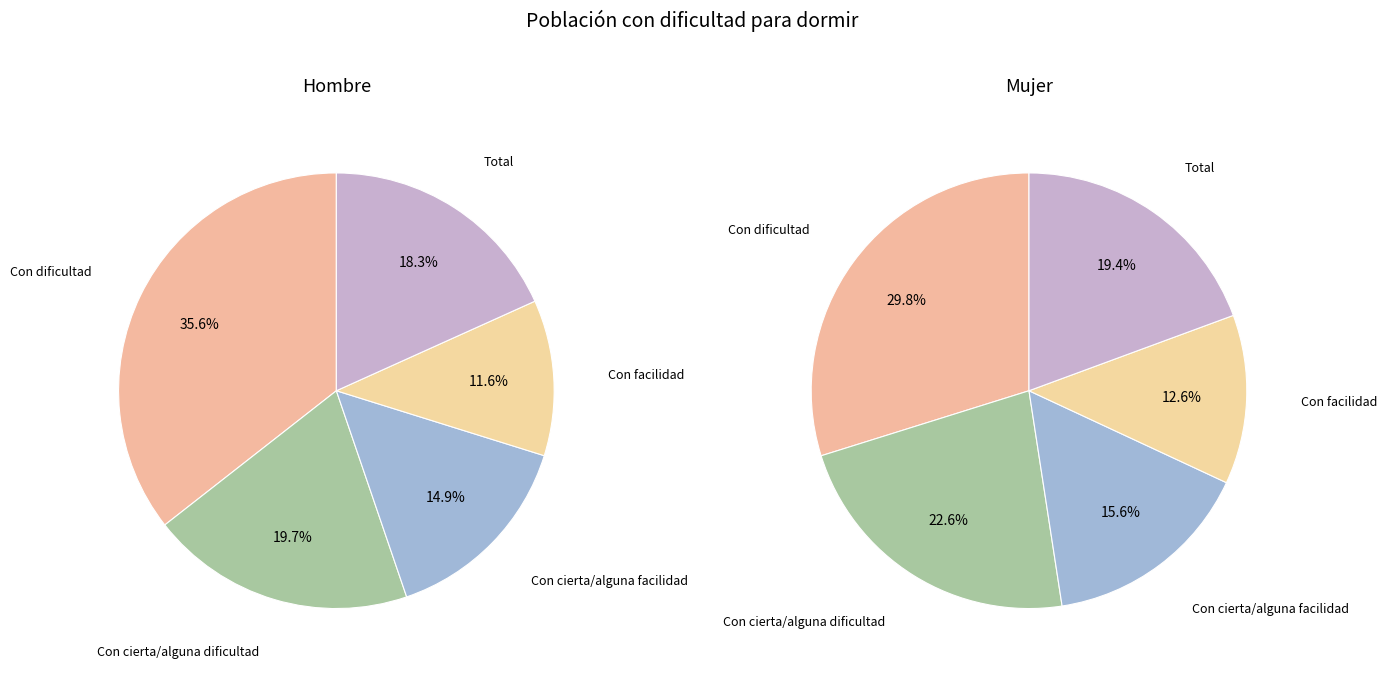

Is it true that 2 is 27% of the pie?

False